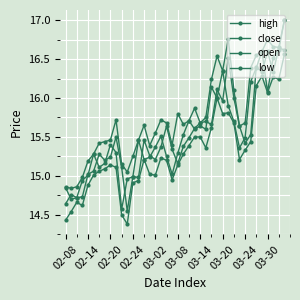

True or false: high and low cross at least once.

False